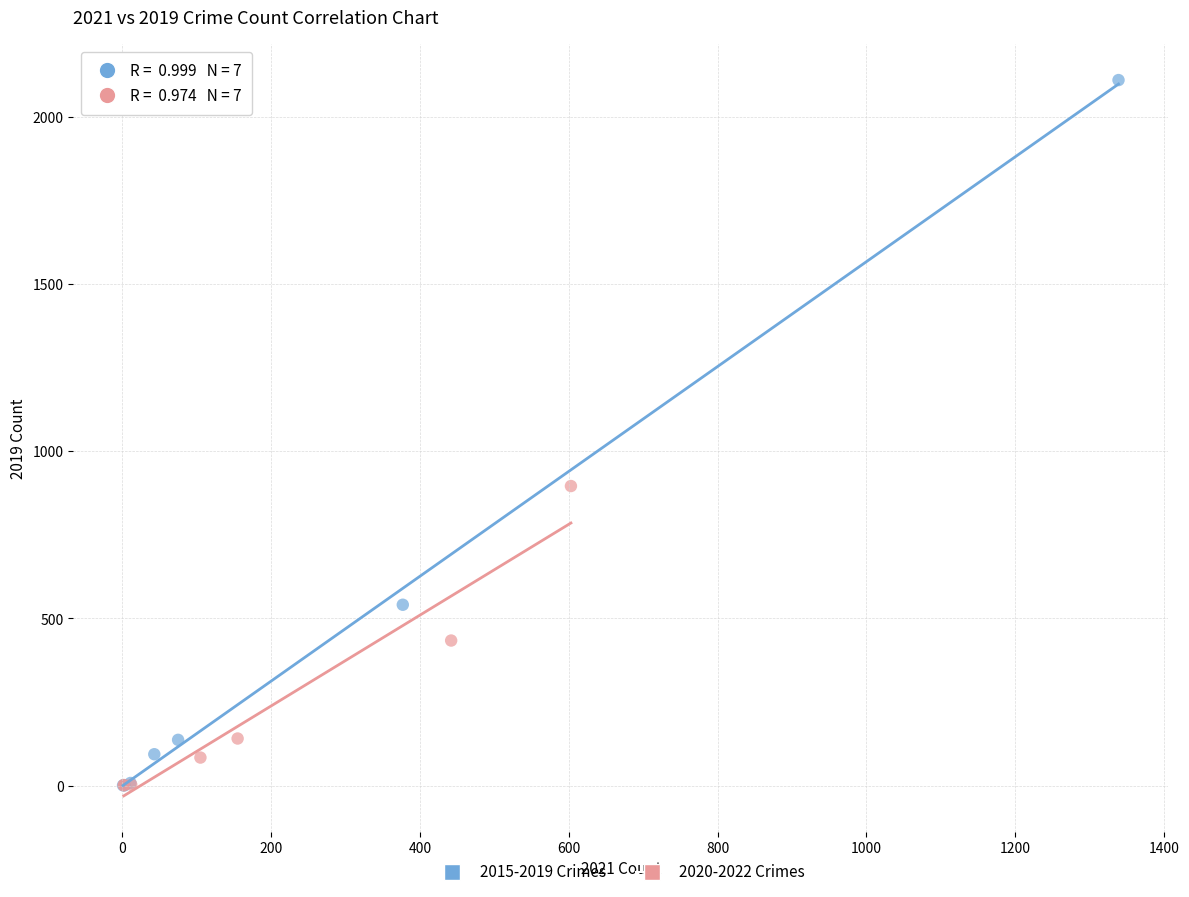

Which series reaches the maximum Y coordinate?

2015-2019 Crimes